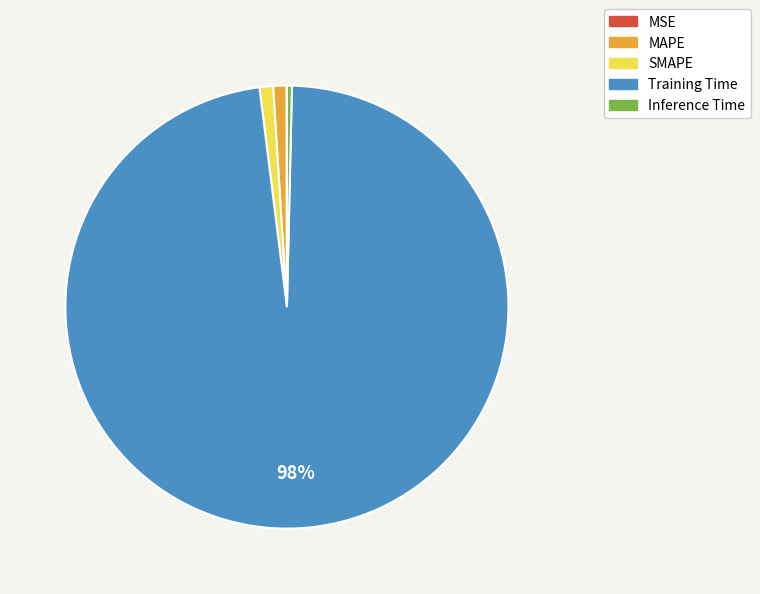

To the nearest percent, what is the combined percentage of SMAPE and MAPE?

2%